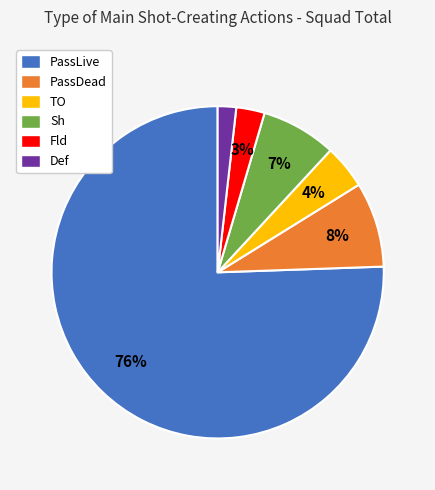

Count the number of slices in the pie.

6